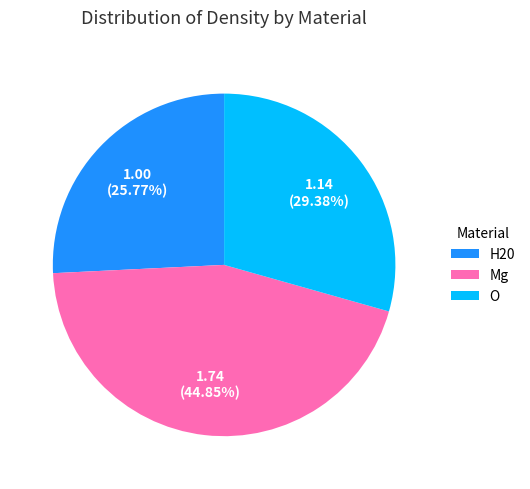

To the nearest percent, what portion does O represent?

29%